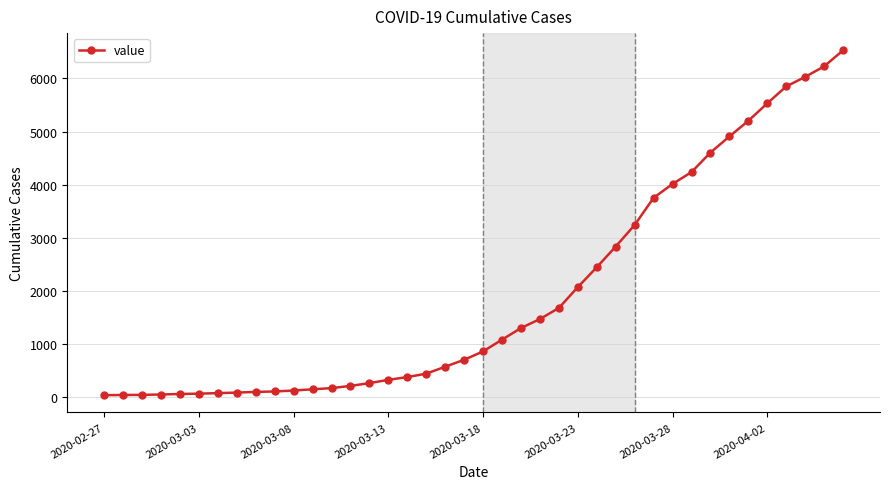

What is the sum of all values?

78009